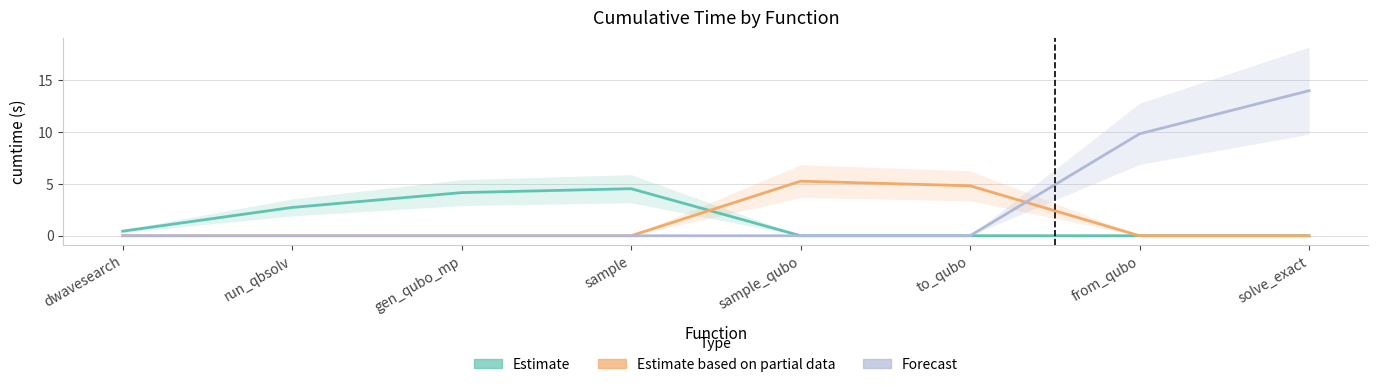

How many times do Estimate based on partial data and Estimate cross each other?

1